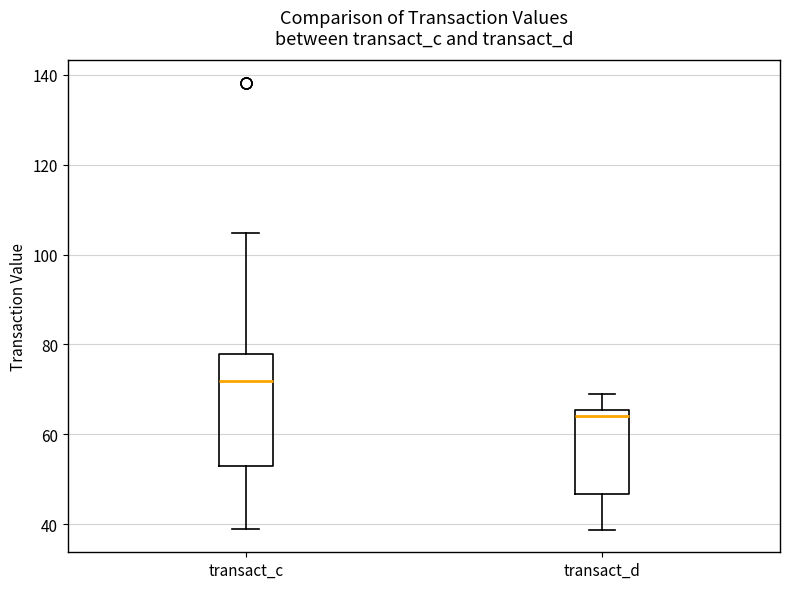

Reading left to right, transcribe this box plot: for each box, give where its median line is, the range the box spans, and where its two whiskers end, as read against the y-axis. The values are not printed on the chart, so give them approximately, as read against the axis.

transact_c: median 72, box 52 to 78, whiskers 38 to 104
transact_d: median 64, box 46 to 66, whiskers 38 to 68